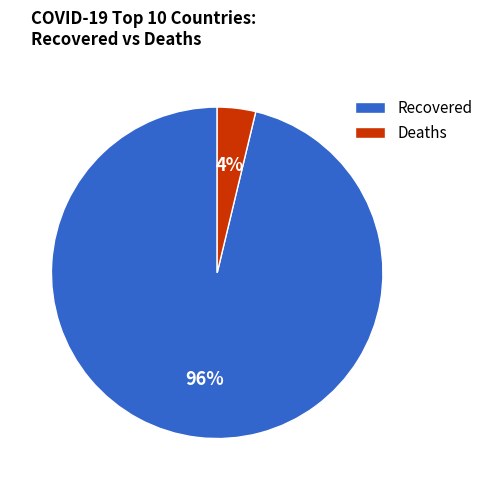

Is there any slice that represents more than half of the pie?

Yes